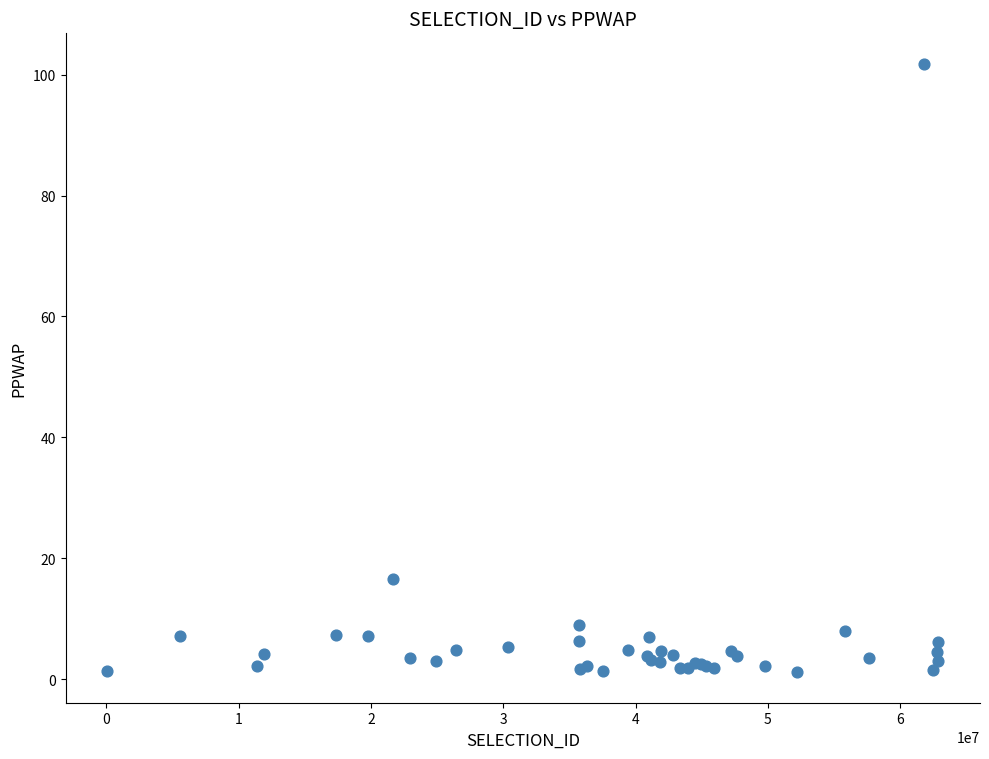

What Y value in the scatter plot is closest to 51?

16.6